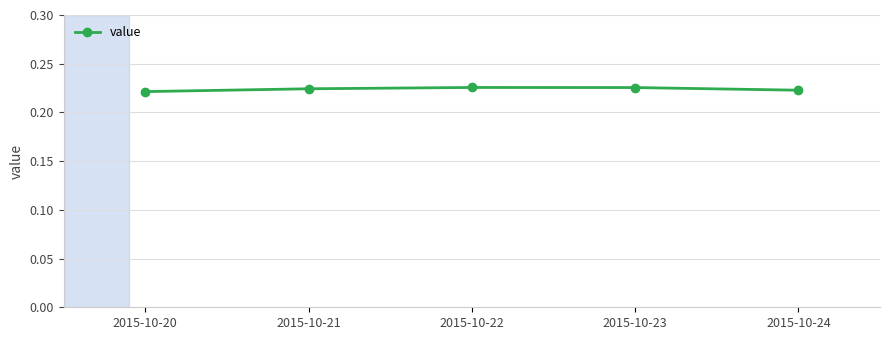

Does the chart have visible grid lines?

Yes